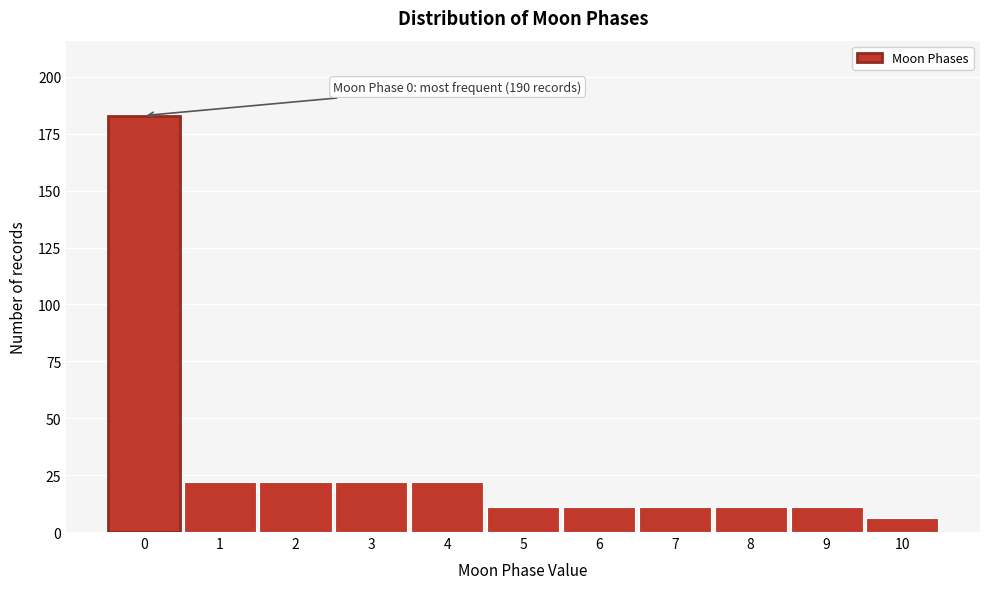

Reading left to right, extract all data points from this chart.

183	22	22	22	22	11	11	11	11	11	6